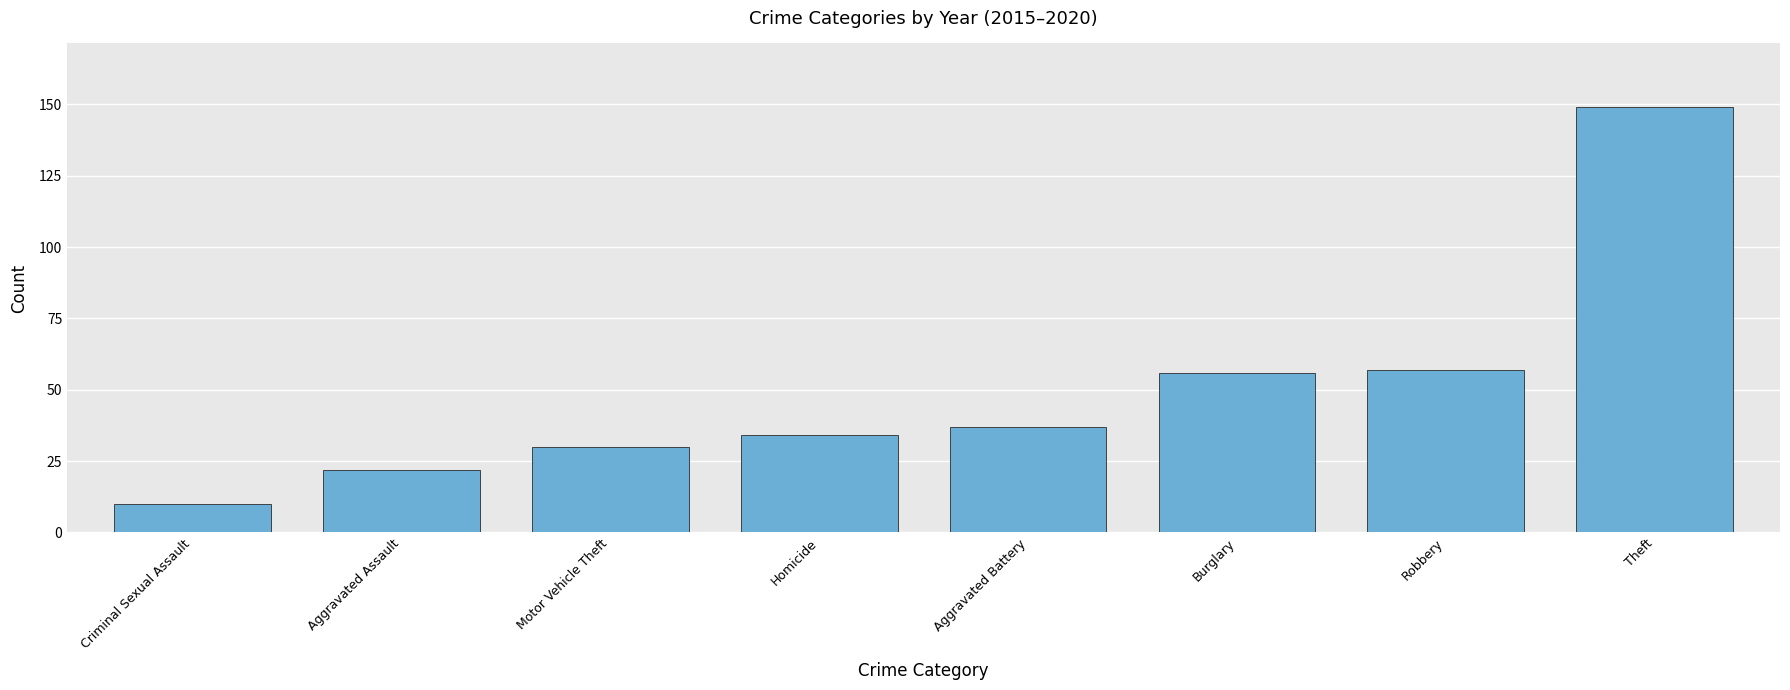

Does the chart contain any negative values?

No